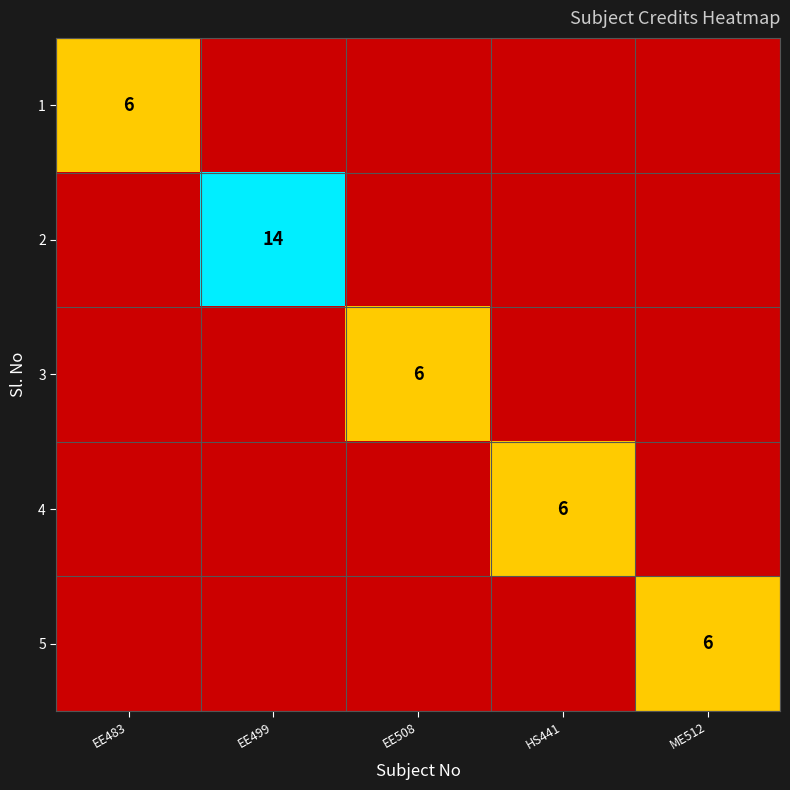

True or false: 4 has a value of 6 at HS441.

True